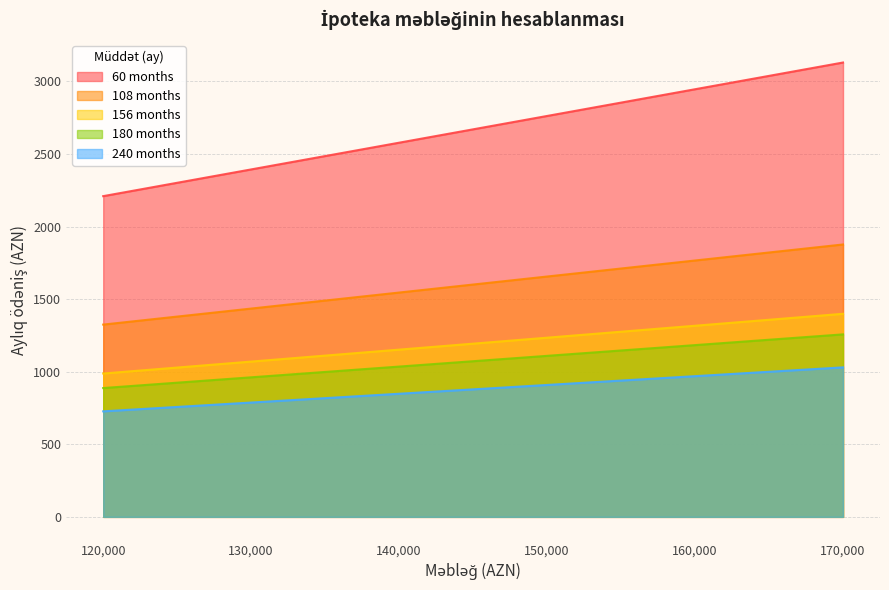

What is the greatest value displayed?

3130.8